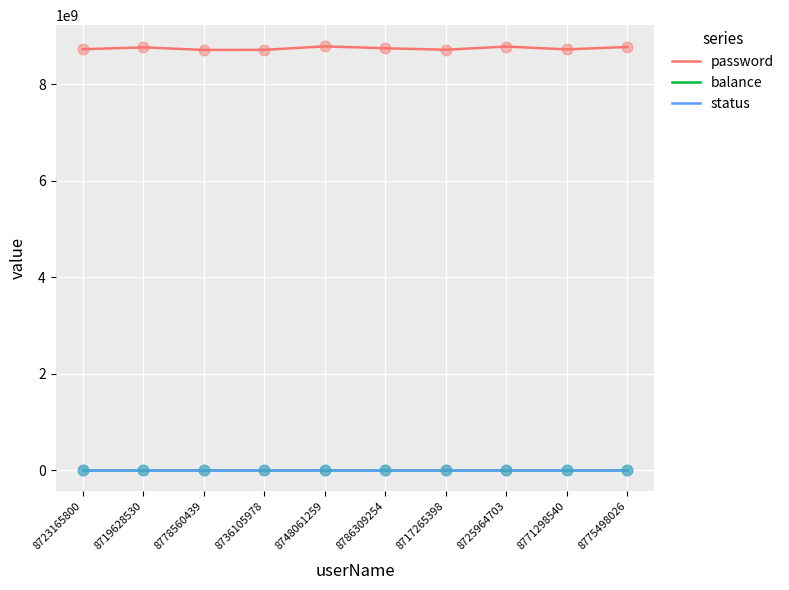

Which series has the widest spread of values?

password